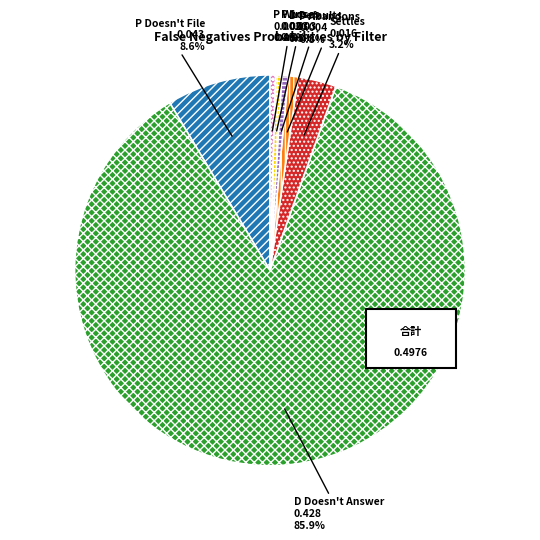

Rank the categories by value from lowest to highest.

P Wins, P Loses, D Defaults, P Abandons, Settles, P Doesn't File, D Doesn't Answer